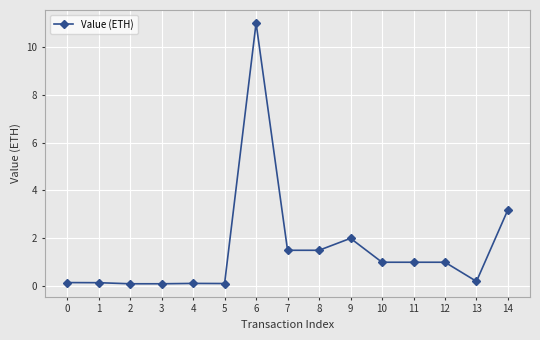

Does the chart have visible grid lines?

Yes